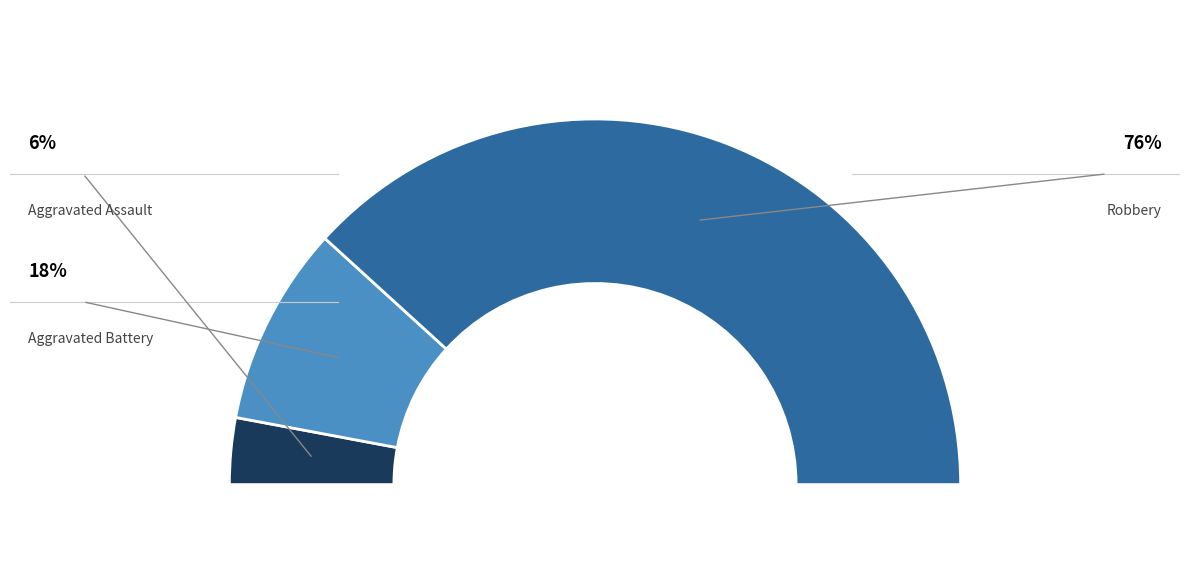

Does Robbery account for over 50% of the chart?

Yes